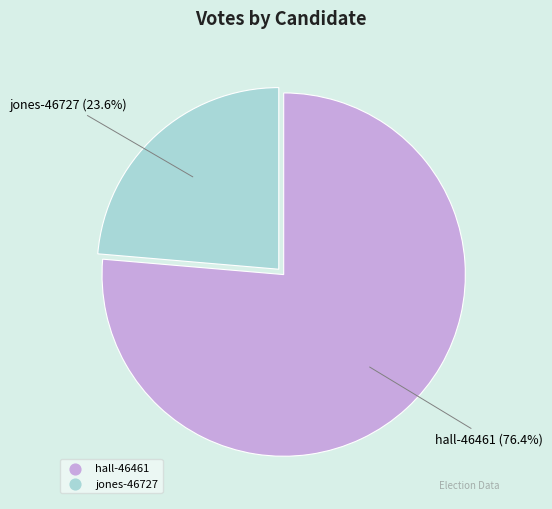

Between jones-46727 and hall-46461, which is larger?

hall-46461